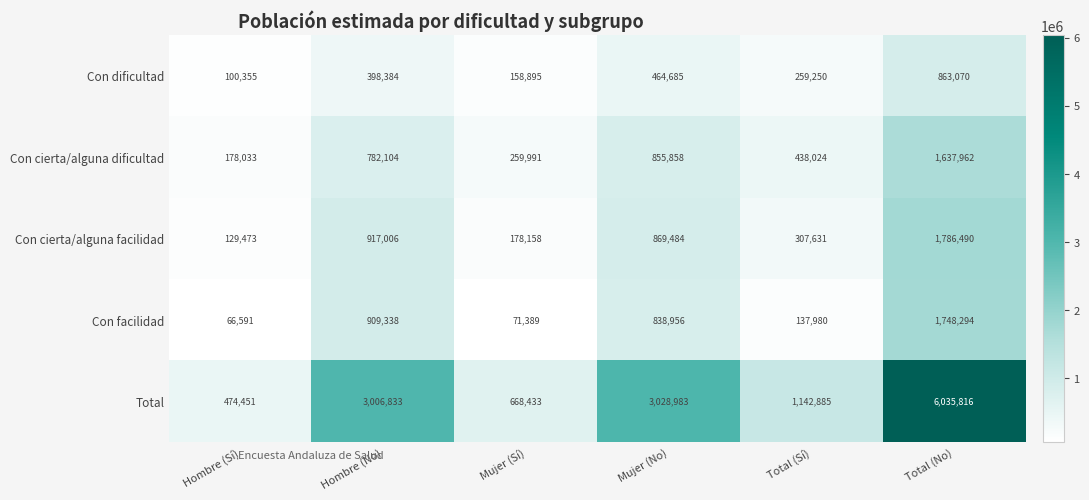

Reading left to right, extract all data points from this chart.

Con dificultad: 100355	398384	158895	464685	259250	863070
Con cierta/alguna dificultad: 178033	782104	259991	855858	438024	1637962
Con cierta/alguna facilidad: 129473	917006	178158	869484	307631	1786490
Con facilidad: 66591	909338	71389	838956	137980	1748294
Total: 474451	3006833	668433	3028983	1142885	6035816